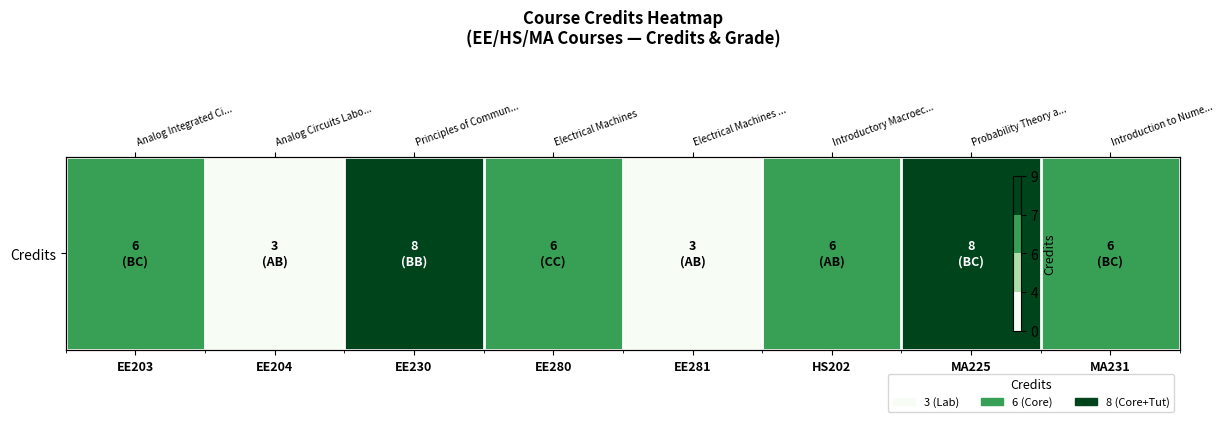

Is it true that the value at EE204 is 3?

True